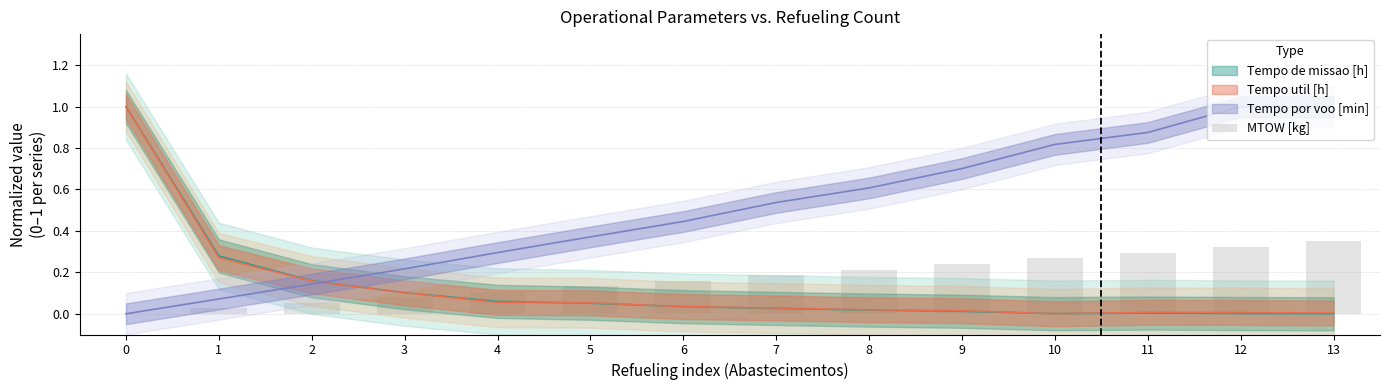

Reading left to right, list all the values displayed in this chart.

0.0	0.0	0.1	0.1	0.1	0.1	0.2	0.2	0.2	0.2	0.3	0.3	0.3	0.3